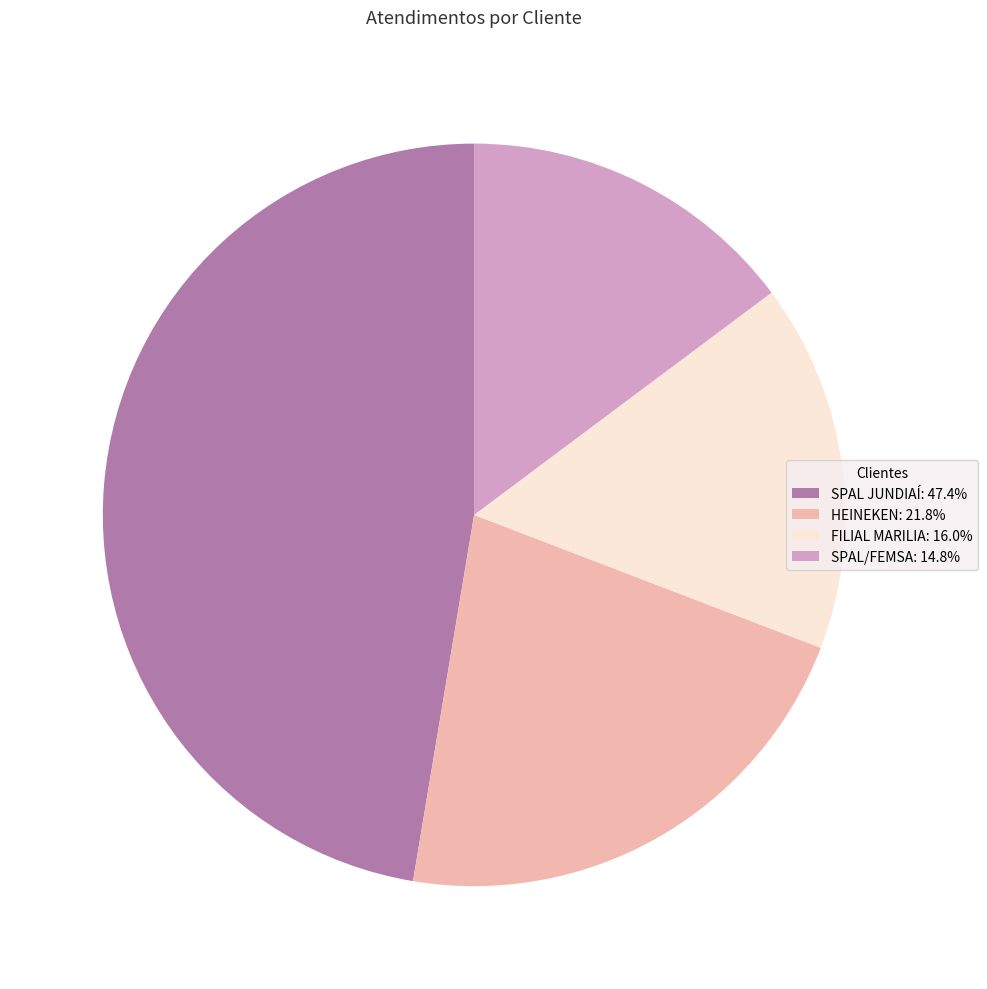

Is the sum of HEINEKEN and SPAL/FEMSA greater than half?

No